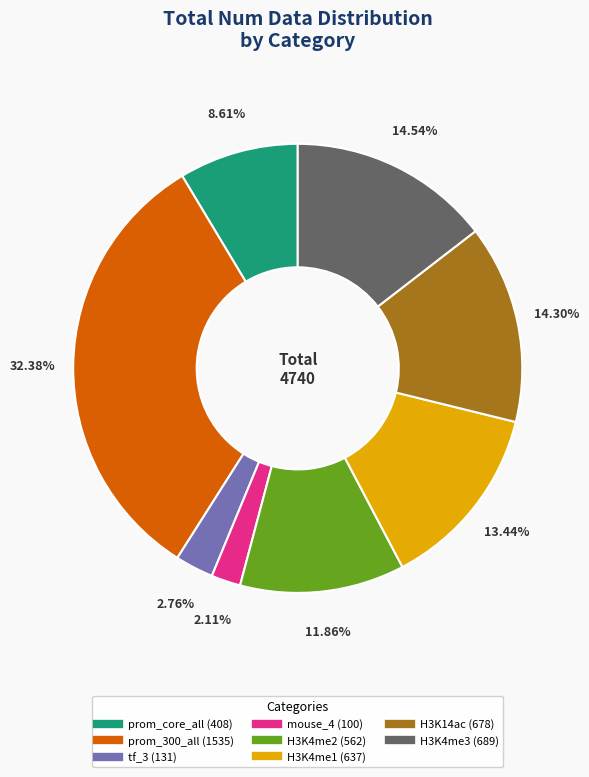

To the nearest percent, what percentage of the pie is H3K4me2?

12%